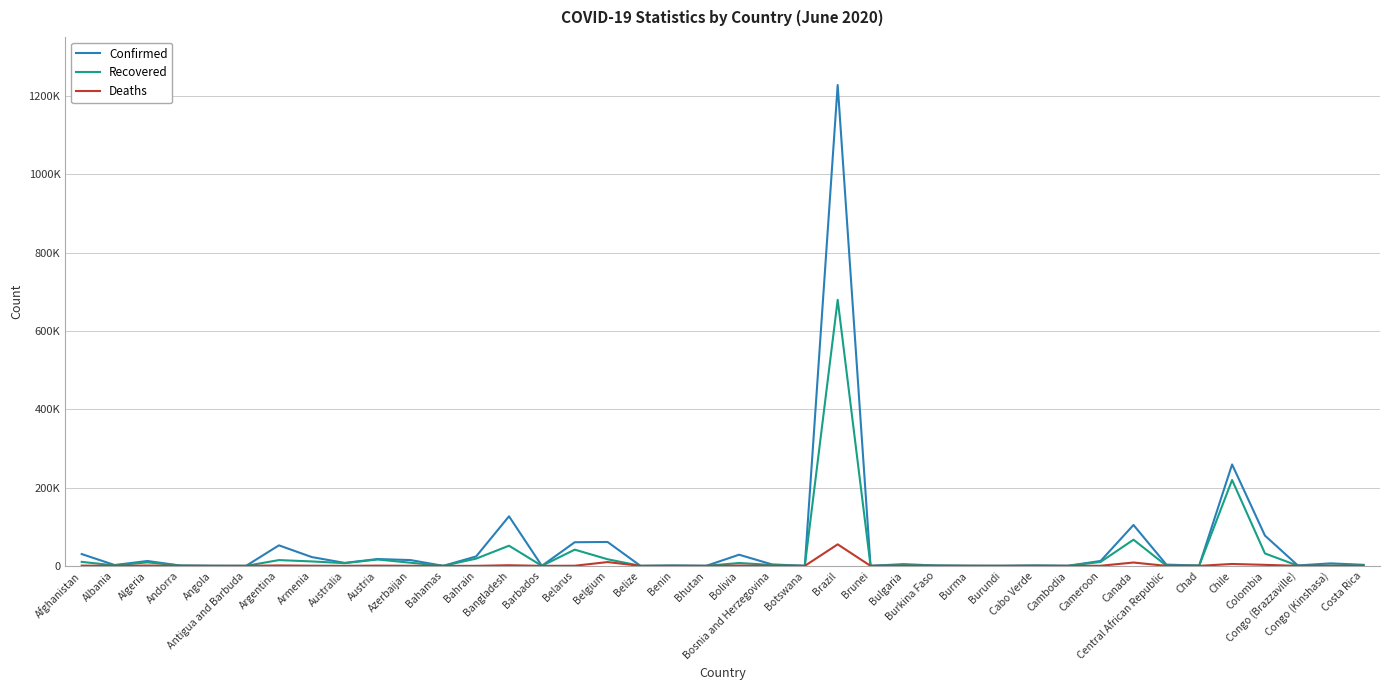

Between Belarus and Benin, which series saw the biggest shift?

Confirmed